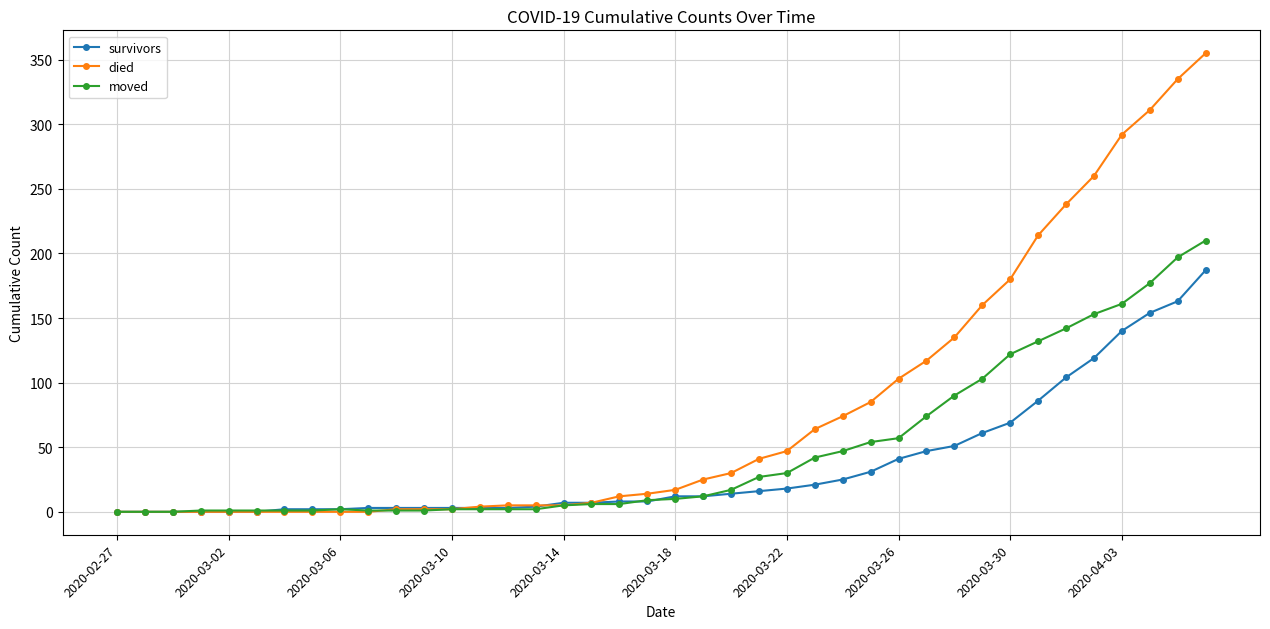

True or false: moved has more than 0 points higher than both neighbors.

True